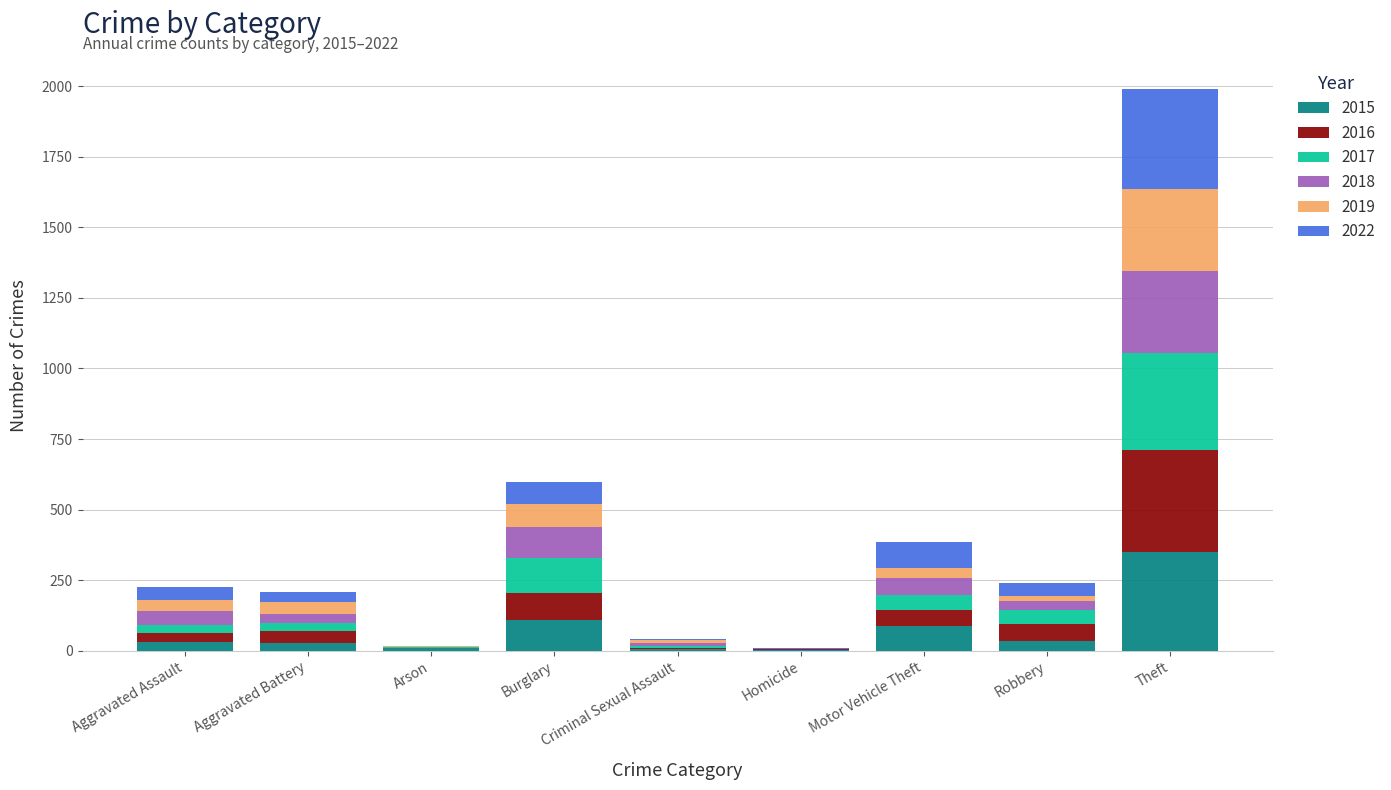

At which category is the sum across all series the highest?

Theft